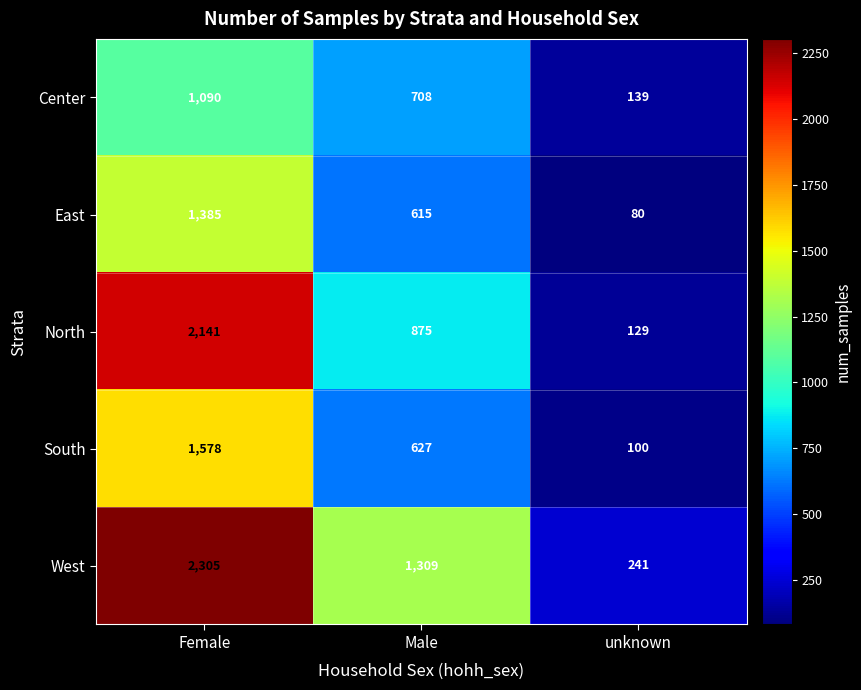

What is the difference between the maximum and second lowest values in the South series?

951